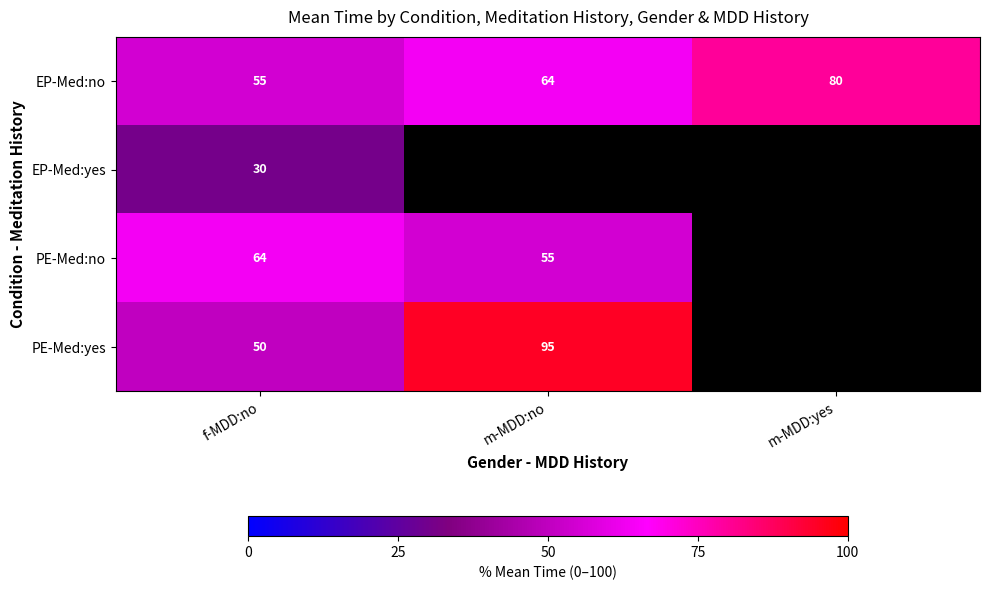

What value does the EP-Med:no series have at m-MDD:yes?

80.0